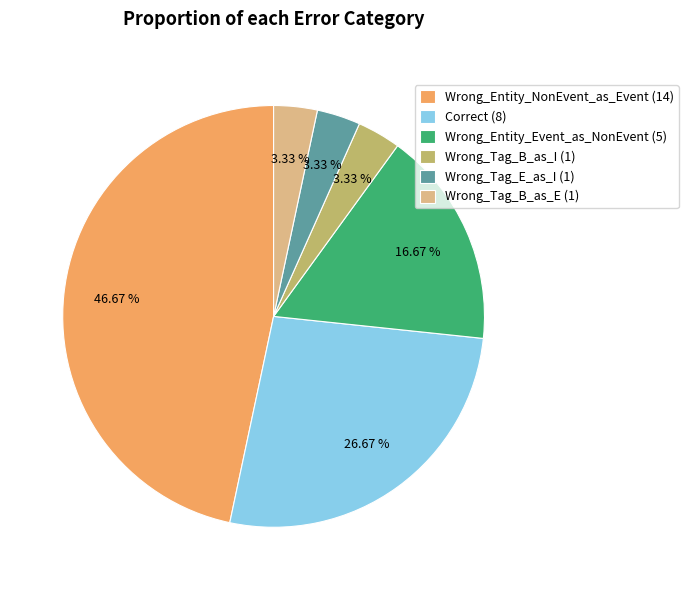

To the nearest percent, what portion does Wrong_Tag_B_as_E represent?

3%